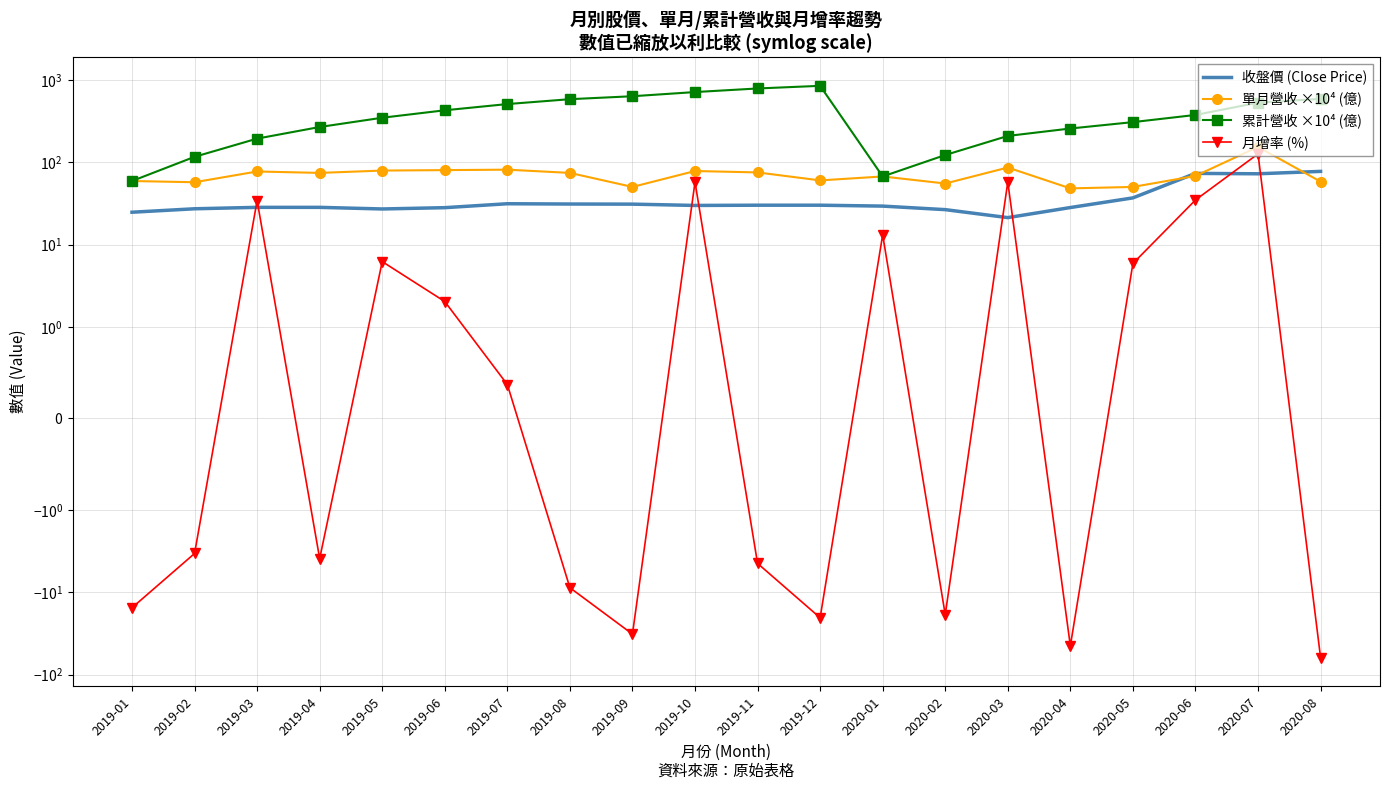

What are all the series names shown in the legend?

收盤價 (Close Price), 單月營收 ×10⁴ (億), 累計營收 ×10⁴ (億), 月增率 (%)